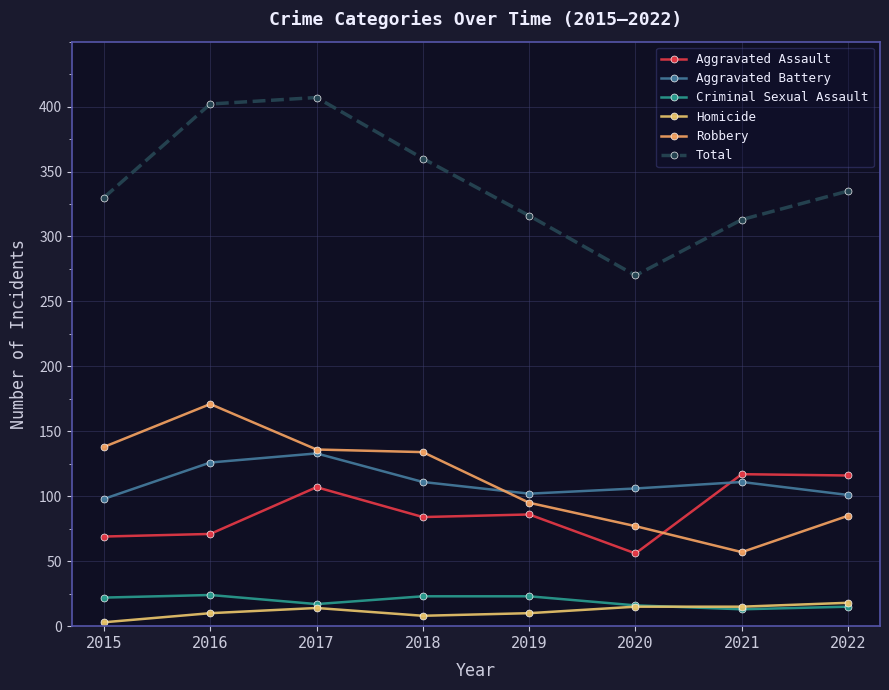

What is the difference between the Homicide values at 2018 and 2019?

2